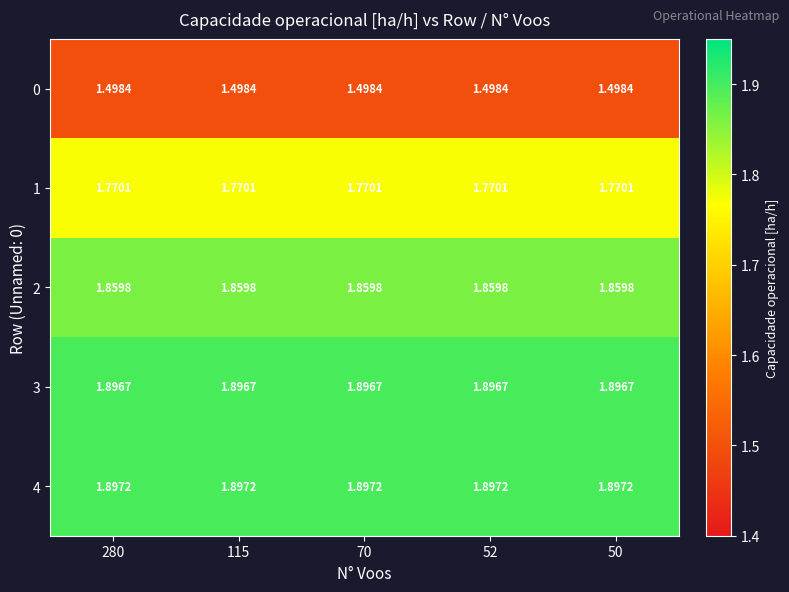

Count the number of categories in the chart.

5